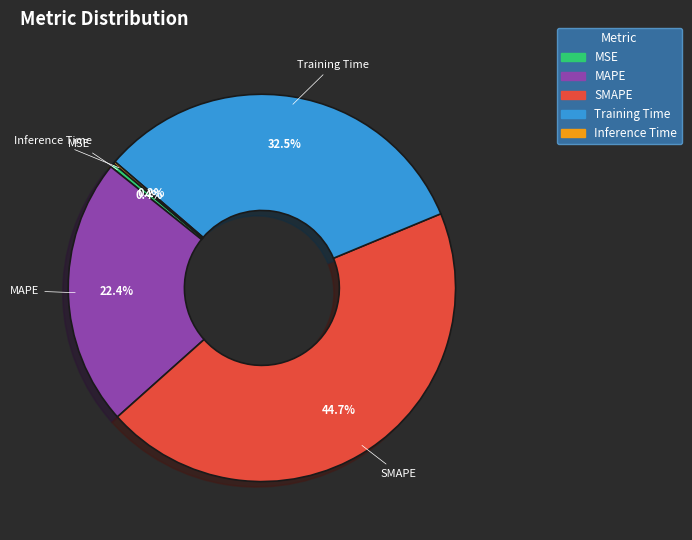

Which category has the biggest portion of the pie?

SMAPE